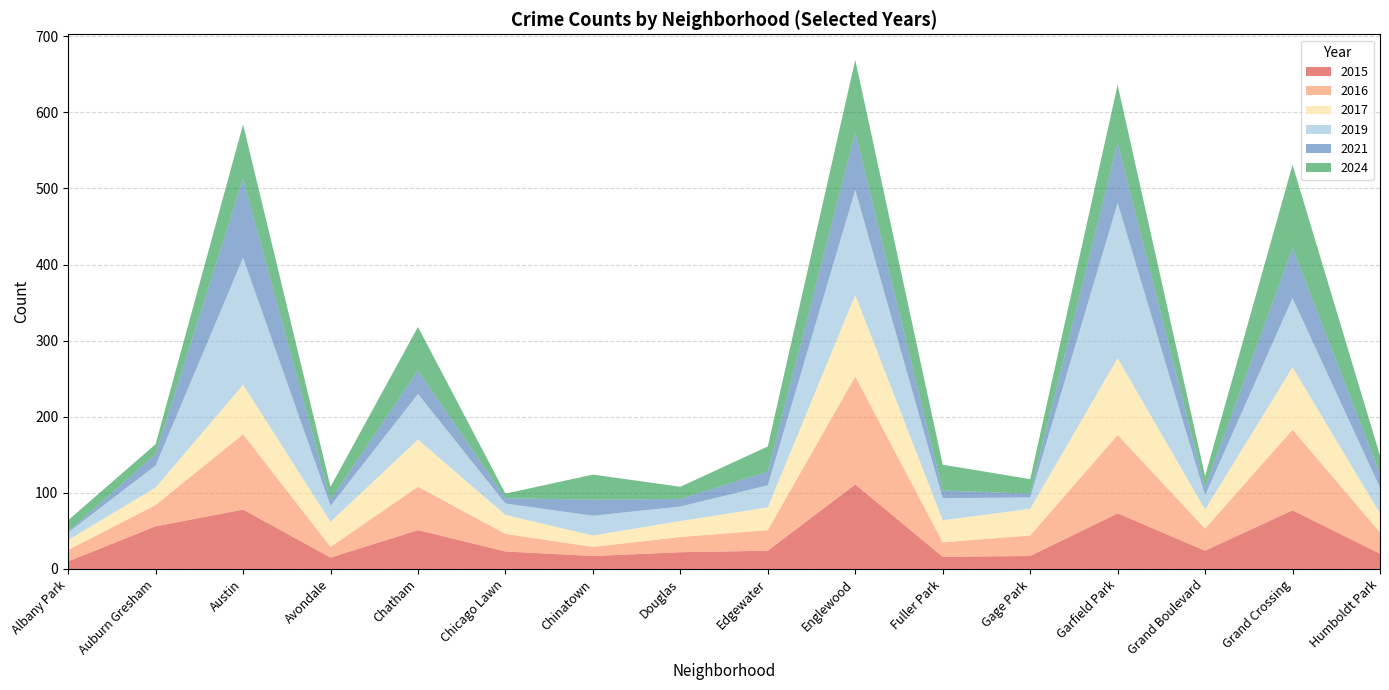

Reading left to right, what are all the values shown in this chart?

2015: 10	56	78	15	51	23	17	22	24	111	16	17	73	24	77	20
2016: 15	28	99	14	57	23	12	20	27	142	19	27	103	29	106	28
2017: 13	23	65	33	62	25	15	21	30	107	29	35	101	25	82	25
2019: 10	29	167	21	60	15	26	19	29	138	29	15	204	19	91	34
2021: 1	15	104	8	31	7	21	10	18	76	10	5	79	10	66	18
2024: 15	13	71	17	57	6	33	16	33	95	34	19	76	15	109	24